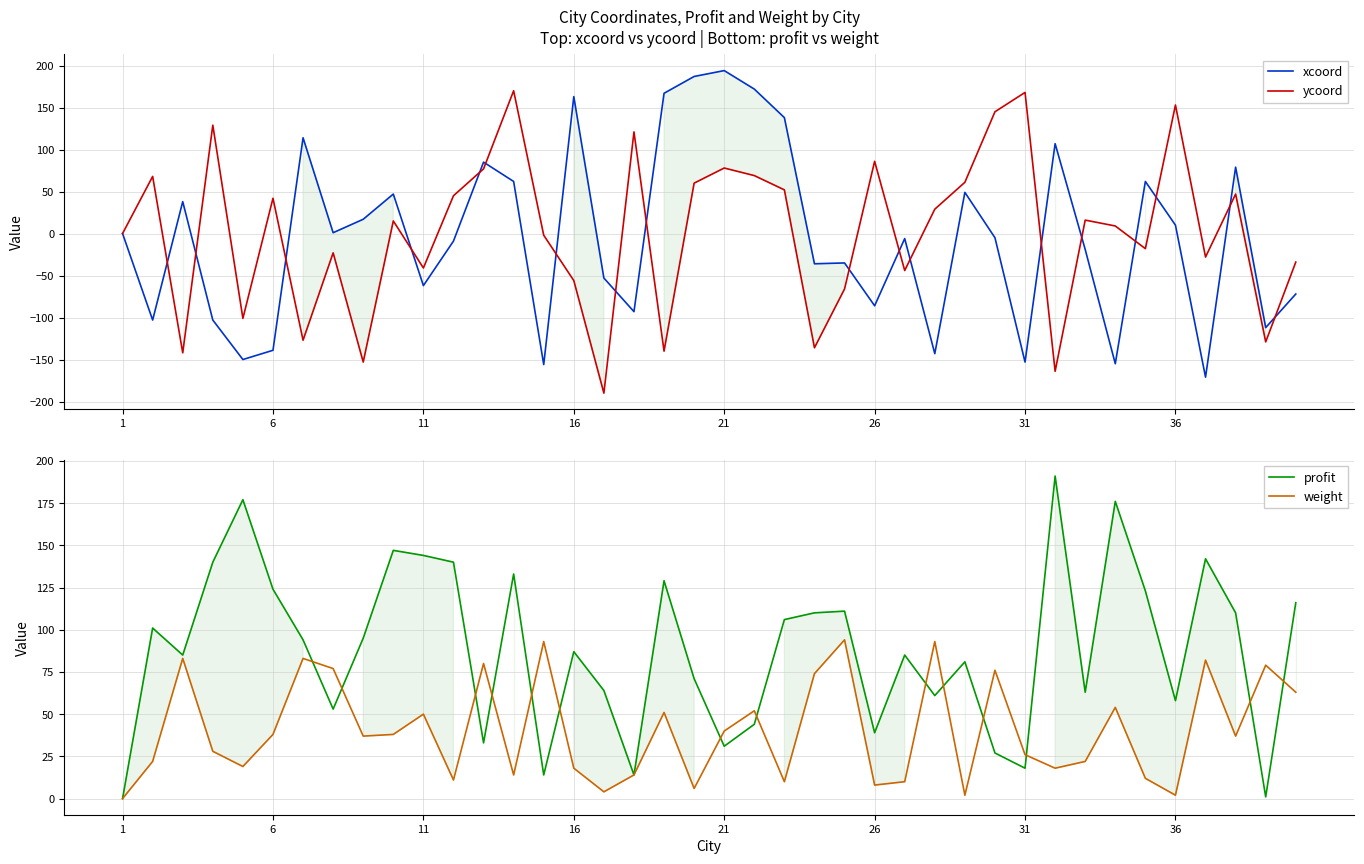

Reading left to right, extract all data points from this chart.

xcoord: 0	-103	38	-103	-150	-139	114	1	17	47	-62	-9	85	62	-156	163	-53	-93	167	187	194	172	138	-36	-35	-86	-6	-143	49	-5	-153	107	-19	-155	62	10	-171	79	-112	-72
ycoord: 0	68	-142	129	-101	42	-127	-23	-153	15	-41	45	77	170	-2	-56	-190	121	-140	60	78	69	52	-136	-66	86	-44	29	61	145	168	-164	16	9	-18	153	-28	47	-129	-34
profit: 0	101	85	140	177	124	94	53	95	147	144	140	33	133	14	87	64	14	129	71	31	44	106	110	111	39	85	61	81	27	18	191	63	176	123	58	142	110	1	116
weight: 0	22	83	28	19	38	83	77	37	38	50	11	80	14	93	18	4	14	51	6	40	52	10	74	94	8	10	93	2	76	26	18	22	54	12	2	82	37	79	63